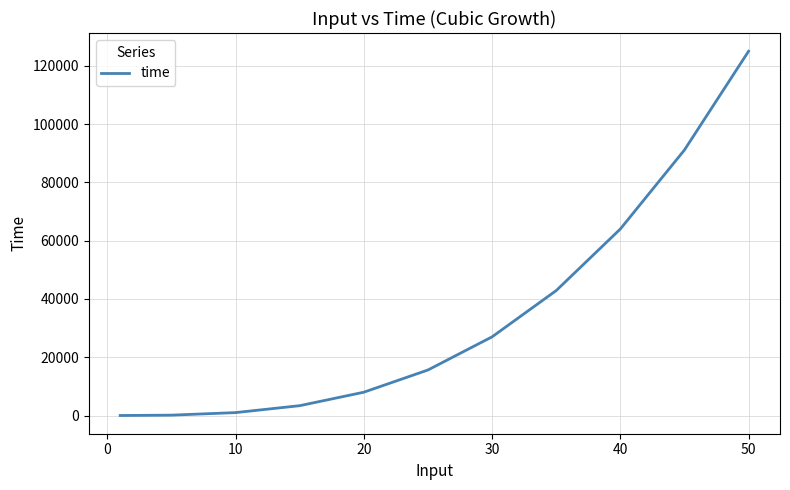

What is the difference between the maximum and minimum values?

124999